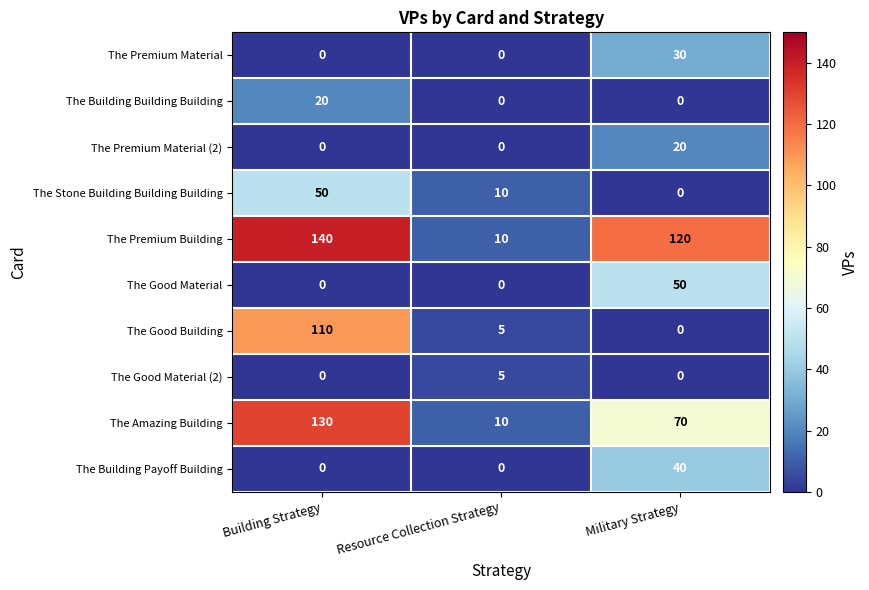

Reading right to left, extract all data points from this chart.

The Premium Material: 30	0	0
The Building Building Building: 0	0	20
The Premium Material (2): 20	0	0
The Stone Building Building Building: 0	10	50
The Premium Building: 120	10	140
The Good Material: 50	0	0
The Good Building: 0	5	110
The Good Material (2): 0	5	0
The Amazing Building: 70	10	130
The Building Payoff Building: 40	0	0